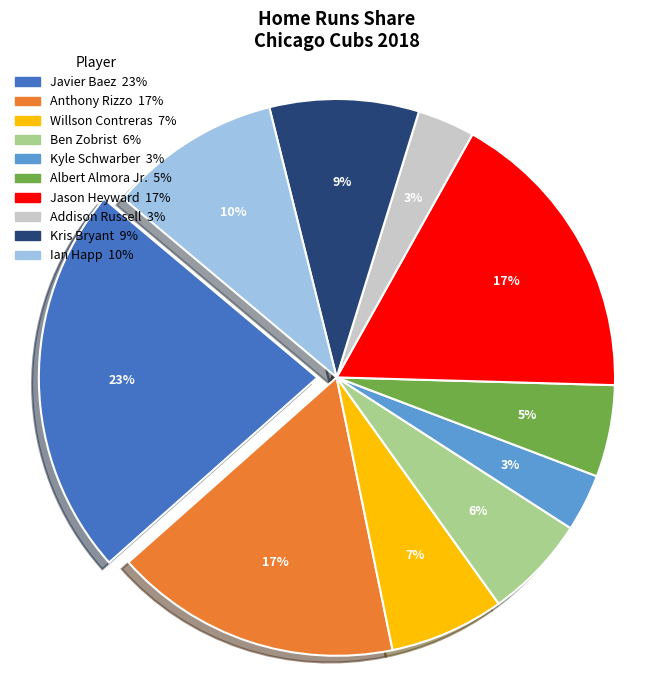

Is there a majority slice in this chart?

No